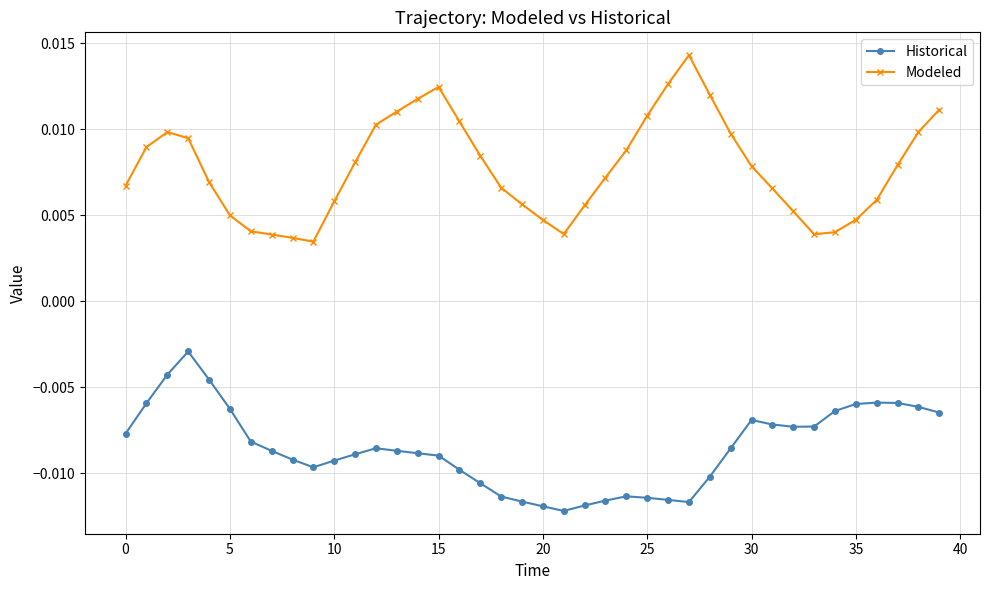

True or false: Historical has more than 1 points higher than both neighbors.

True